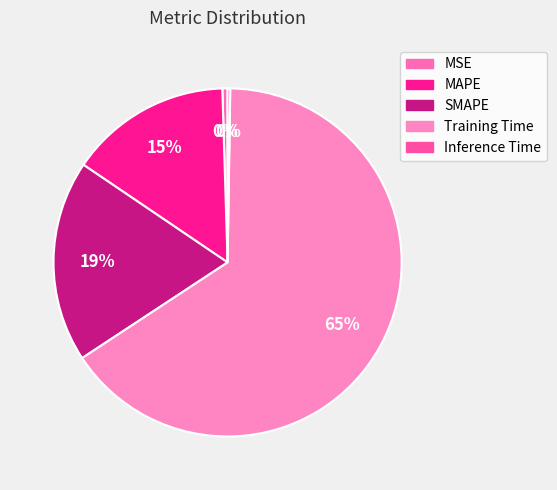

What is the change in value from Training Time to Inference Time?

-1.7